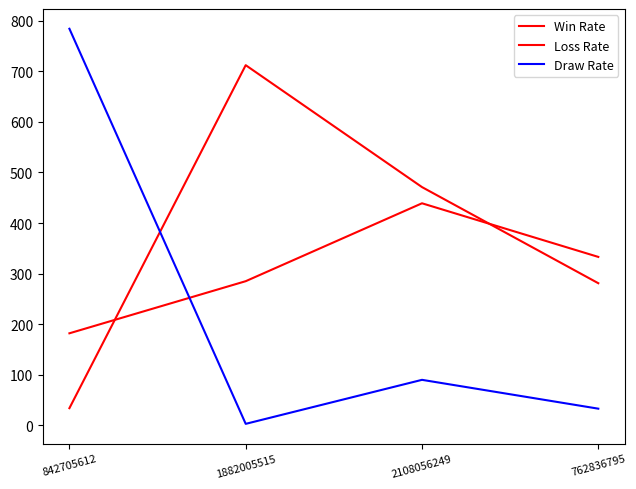

What is the label of the 2nd point from the left?

1882005515